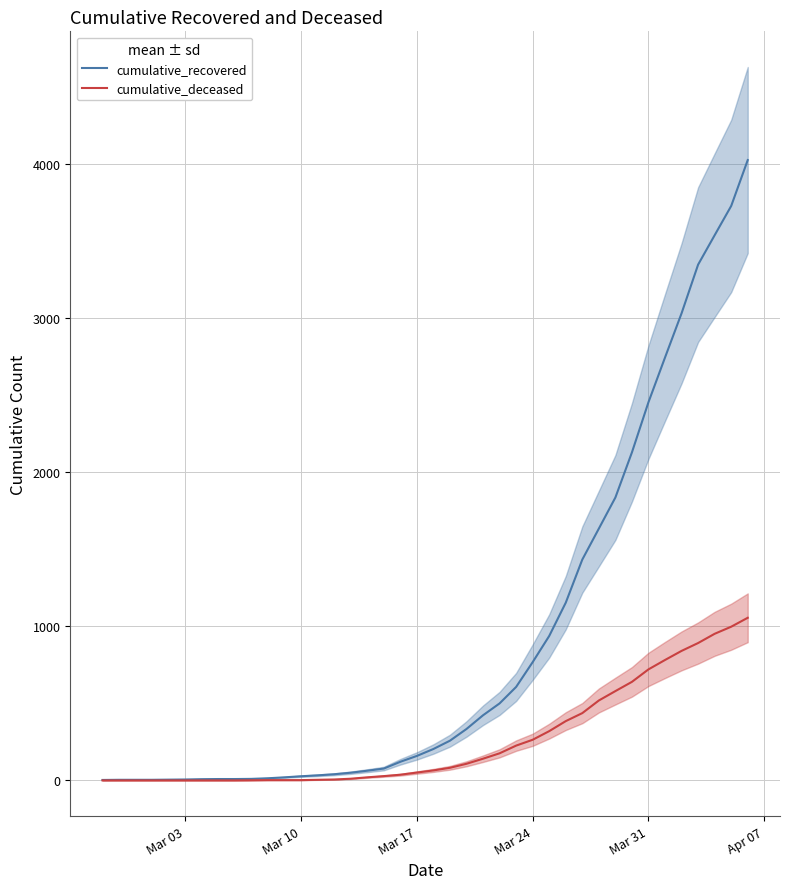

How many series are shown in this chart?

2